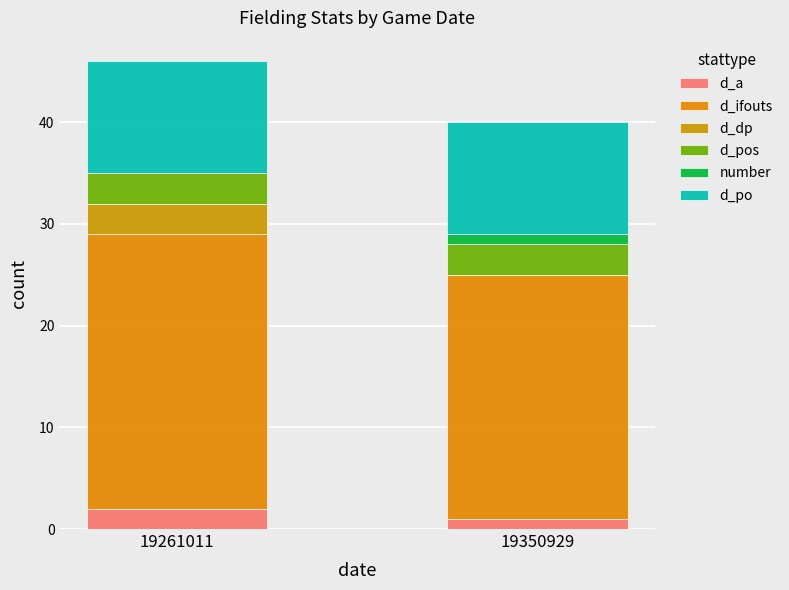

At which category is the sum across all series the highest?

19261011